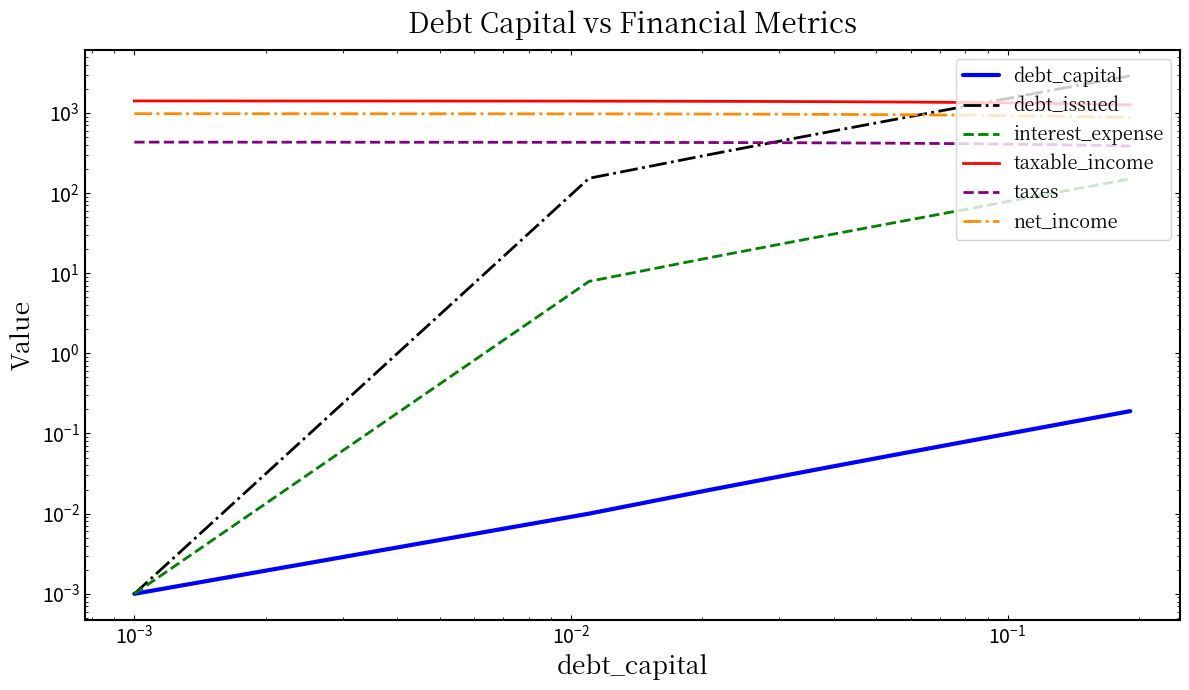

True or false: debt_issued and debt_capital intersect in this chart.

False